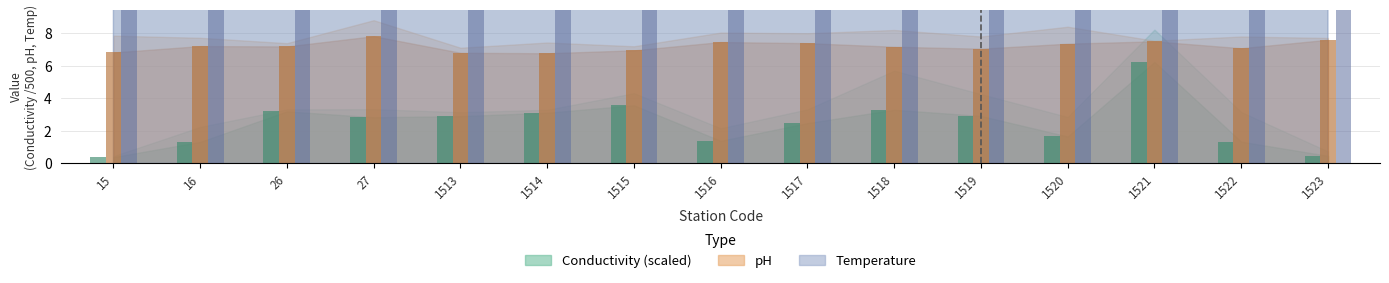

Reading left to right, transcribe all the data shown in this chart.

Conductivity Min: 0.4	1.3	3.2	2.8	2.9	3.1	3.6	1.4	2.5	3.3	2.9	1.7	6.2	1.3	0.5
pH Min: 6.8	7.2	7.2	7.8	6.8	6.8	7.0	7.5	7.4	7.2	7.0	7.4	7.5	7.1	7.6
Temperature Min: 23.0	27.0	26.0	26.0	25.0	24.0	22.0	29.0	26.0	26.0	18.0	20.0	25.0	25.0	24.2